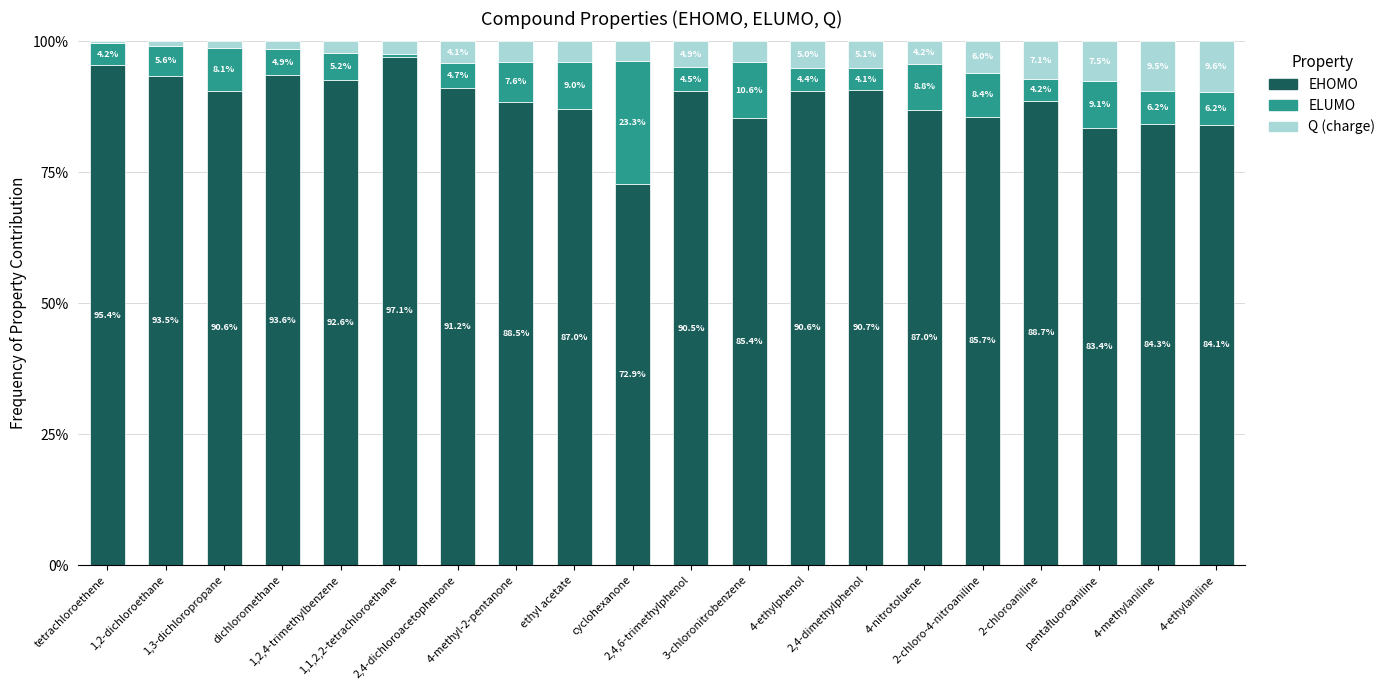

How many bars are there in total?

20